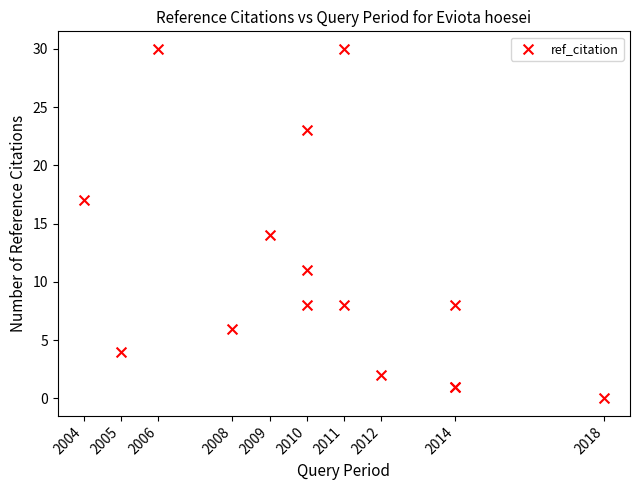

What Y value in the scatter plot is closest to 15?

14